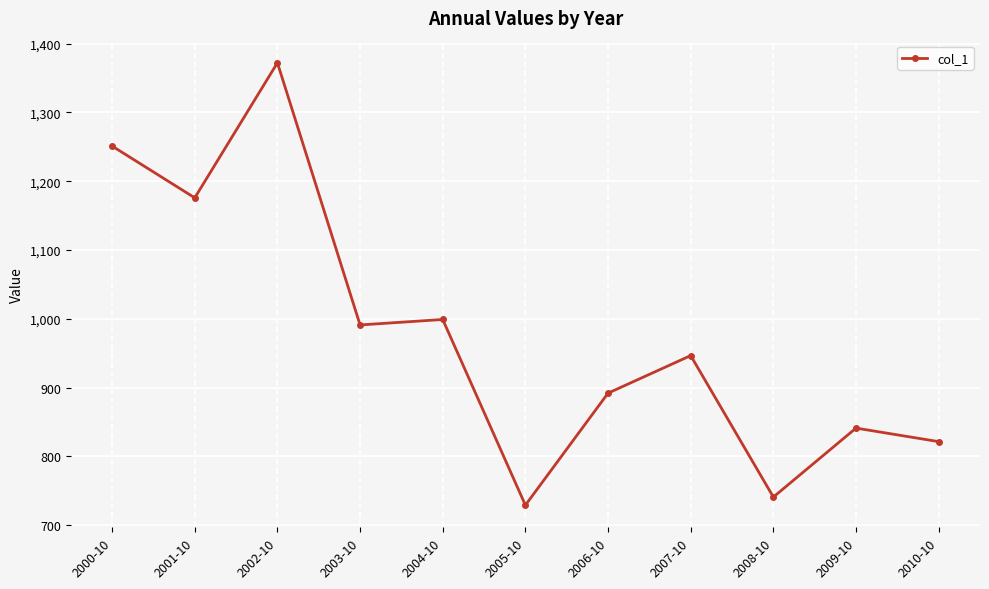

Which category has the highest value across all series?

2002-10